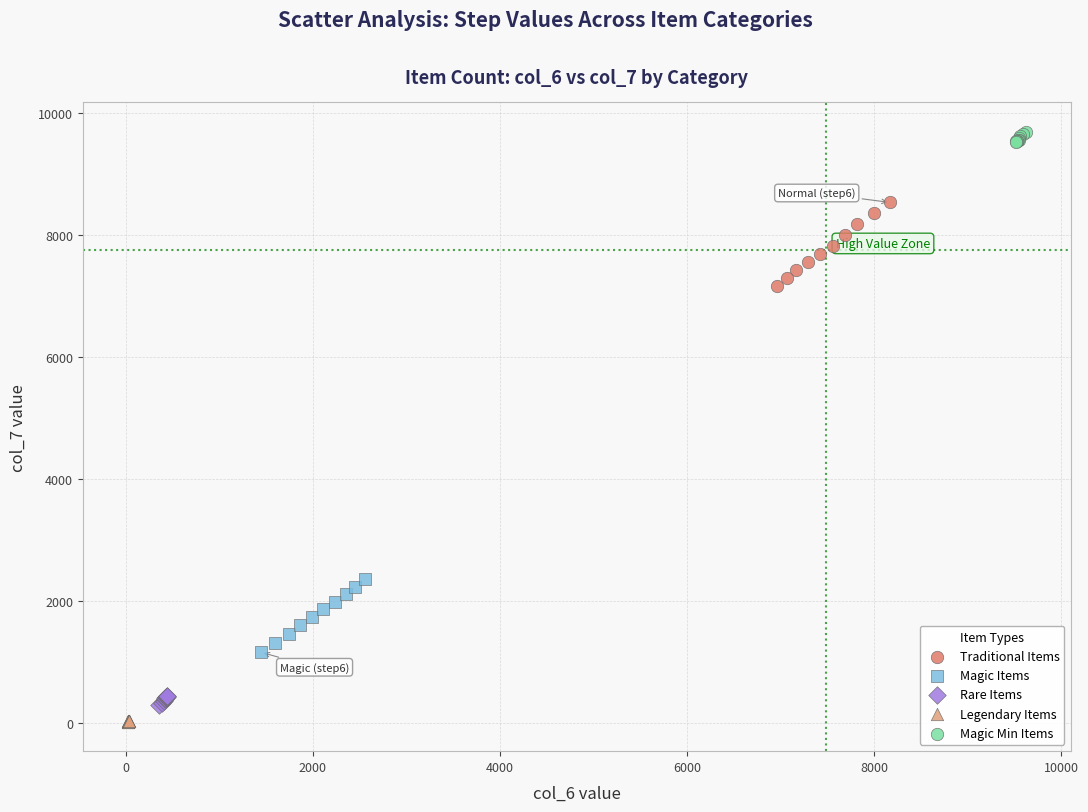

Which series reaches the maximum Y coordinate?

Magic Min Items